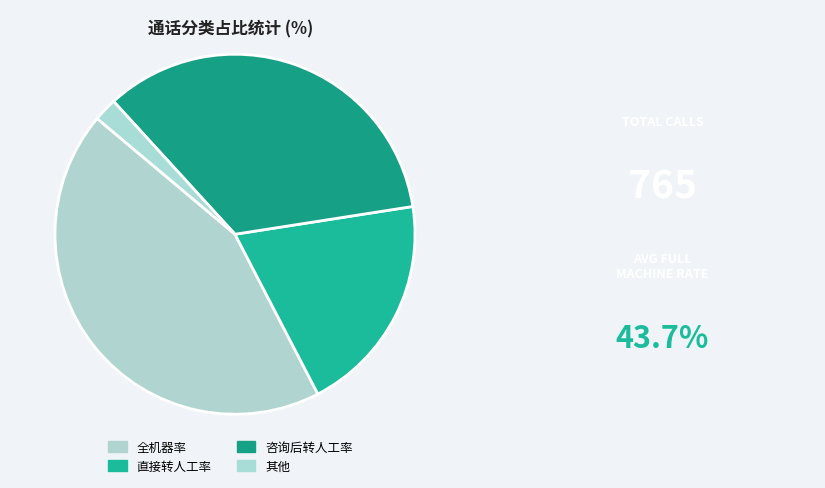

Is there a majority slice in this chart?

No